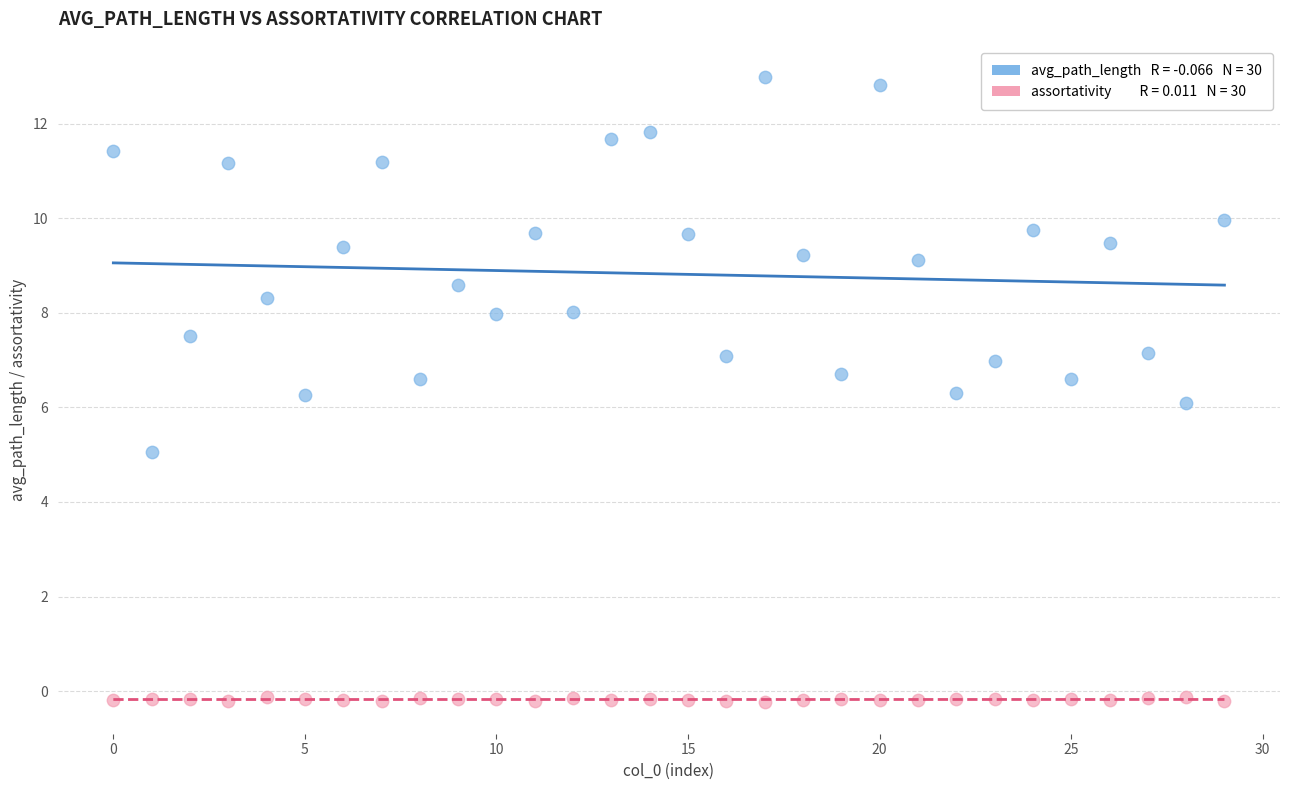

Across all data points, what is the range of Y values (max minus min)?

13.2